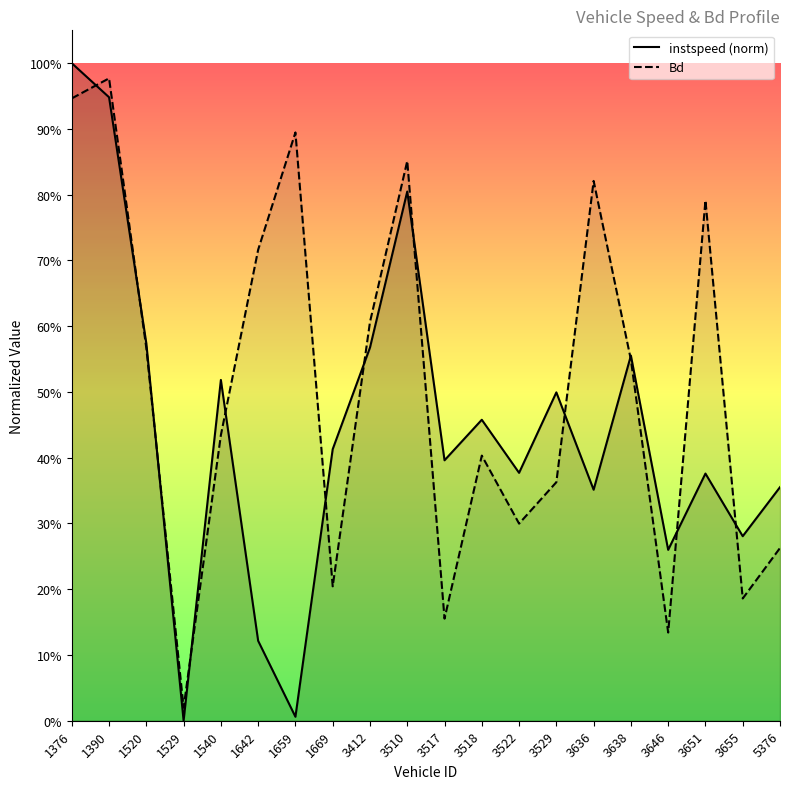

At which category does instspeed reach its first local valley?

1529